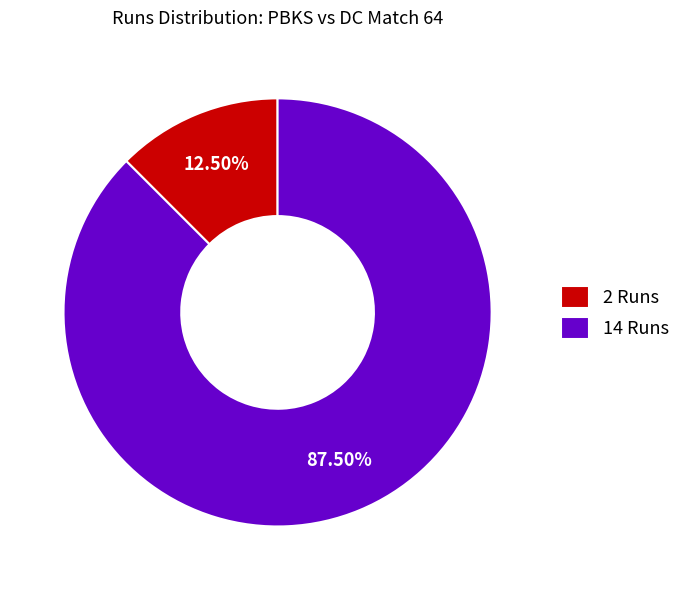

Is the sum of 2 Runs and 14 Runs greater than half?

Yes